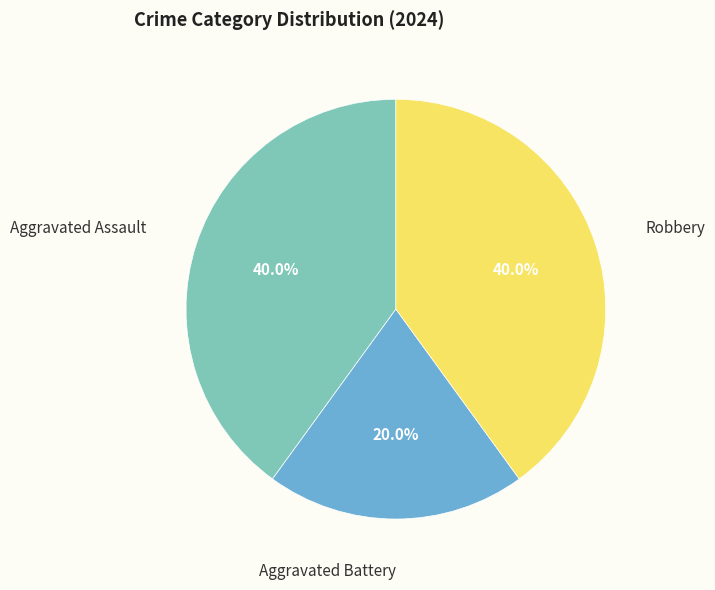

Is there a majority slice in this chart?

No